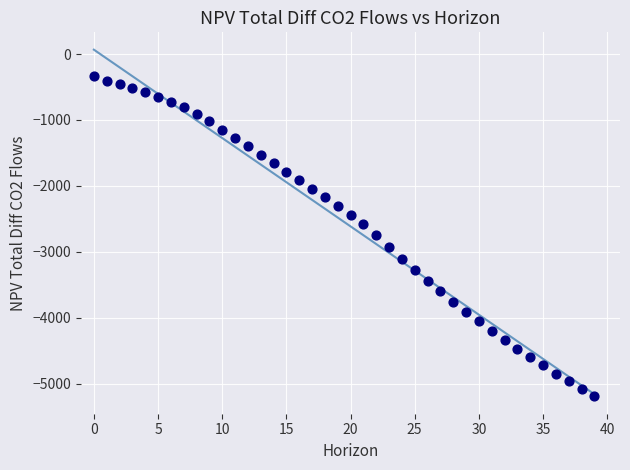

What is the range of Y values (max minus min)?

4856.5